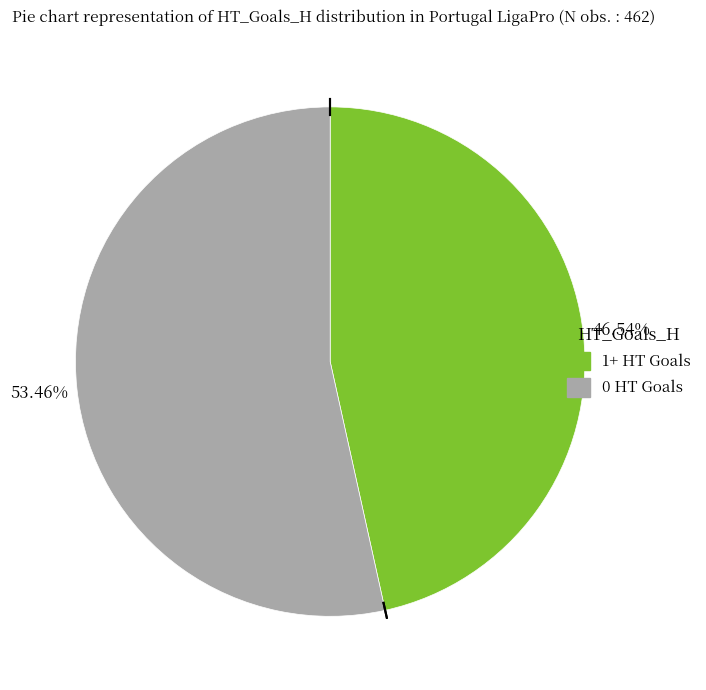

Does any single category account for the majority?

Yes